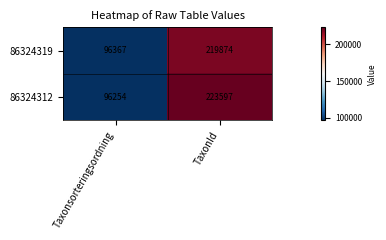

Which category has the highest value across all series?

TaxonId